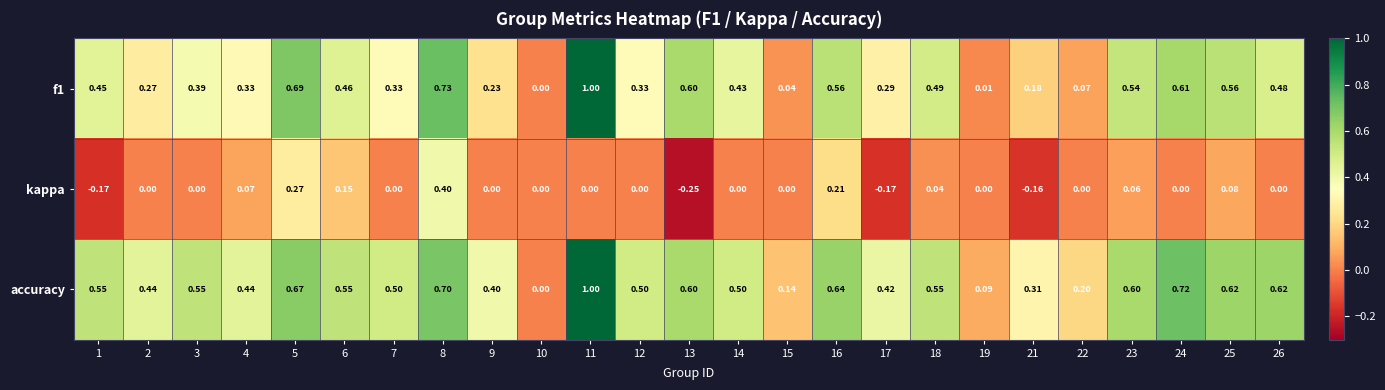

Which series has the largest total across all categories?

accuracy